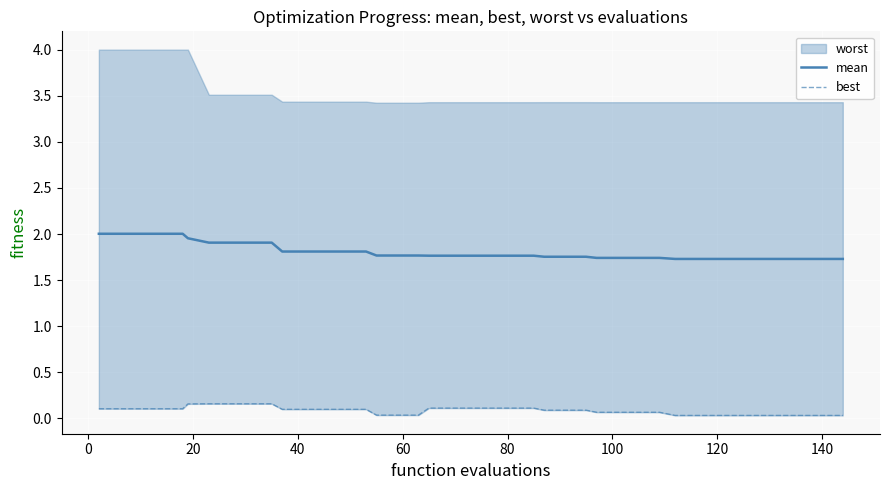

What is the average value of the best series?

0.1